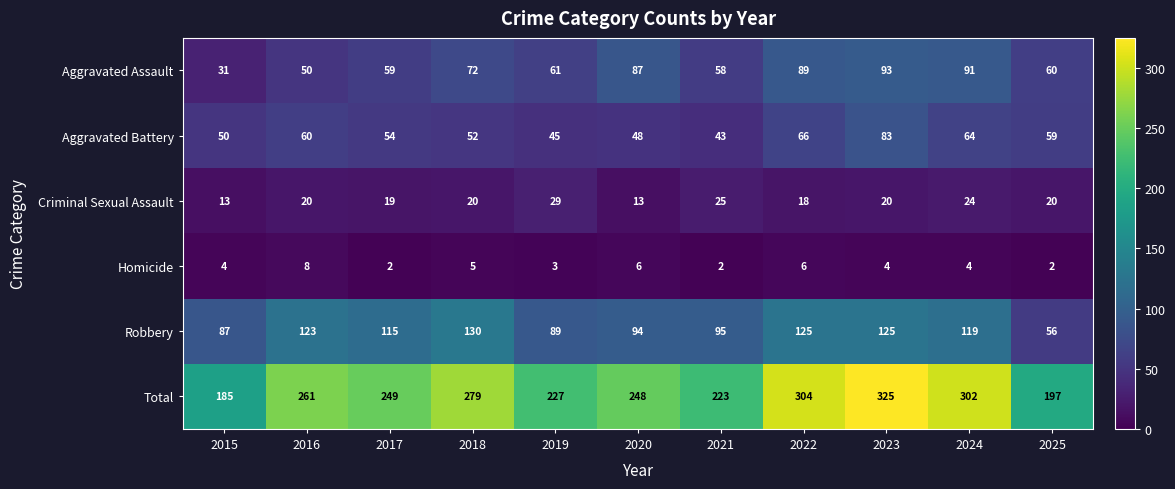

Which category has the highest value across all series?

2023